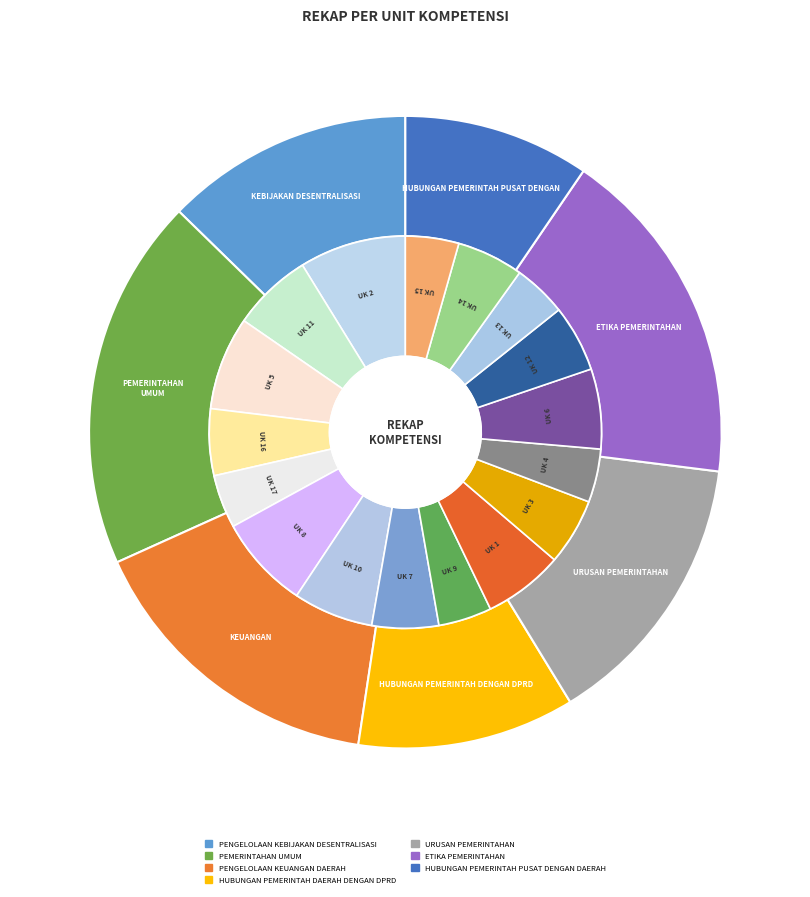

How many slices are in this pie chart?

7